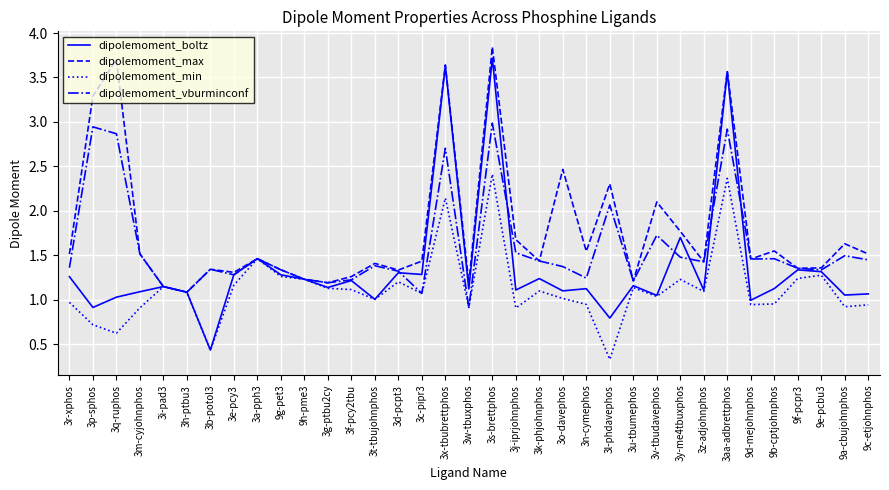

Rank the series at 3s-brettphos from highest to lowest value.

dipolemoment_max, dipolemoment_boltz, dipolemoment_vburminconf, dipolemoment_min